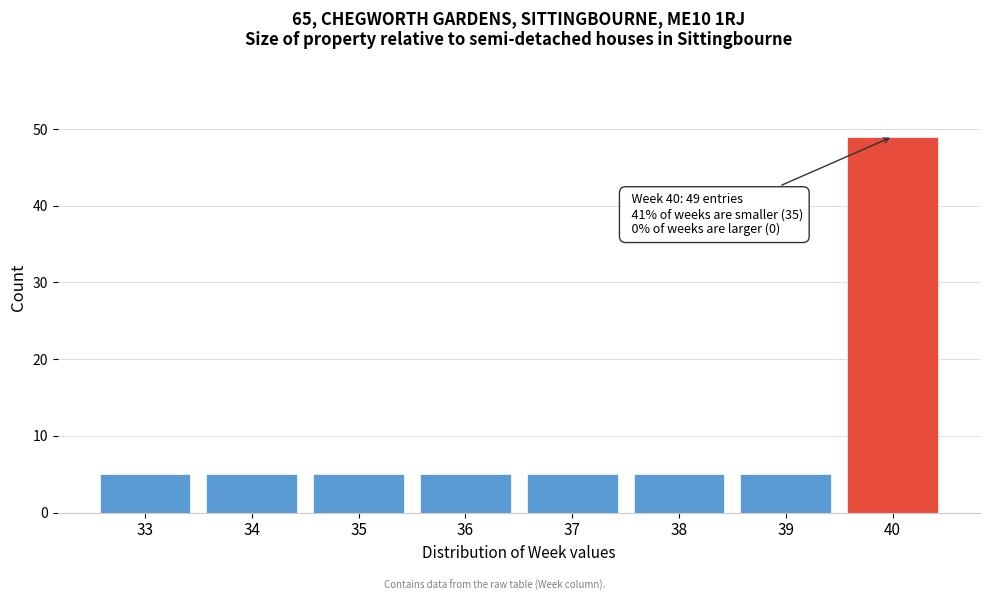

Reading left to right, extract all data points from this chart.

5	5	5	5	5	5	5	49